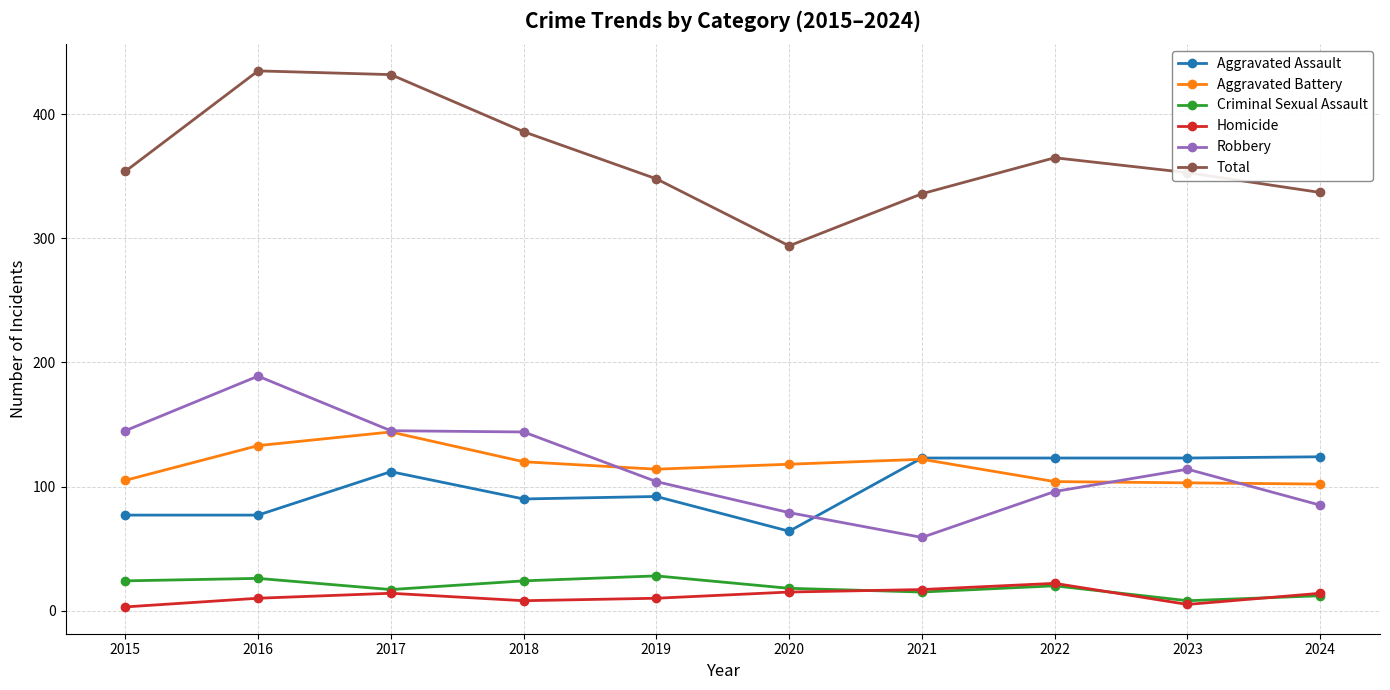

What is the total value across all series at 2015?

708